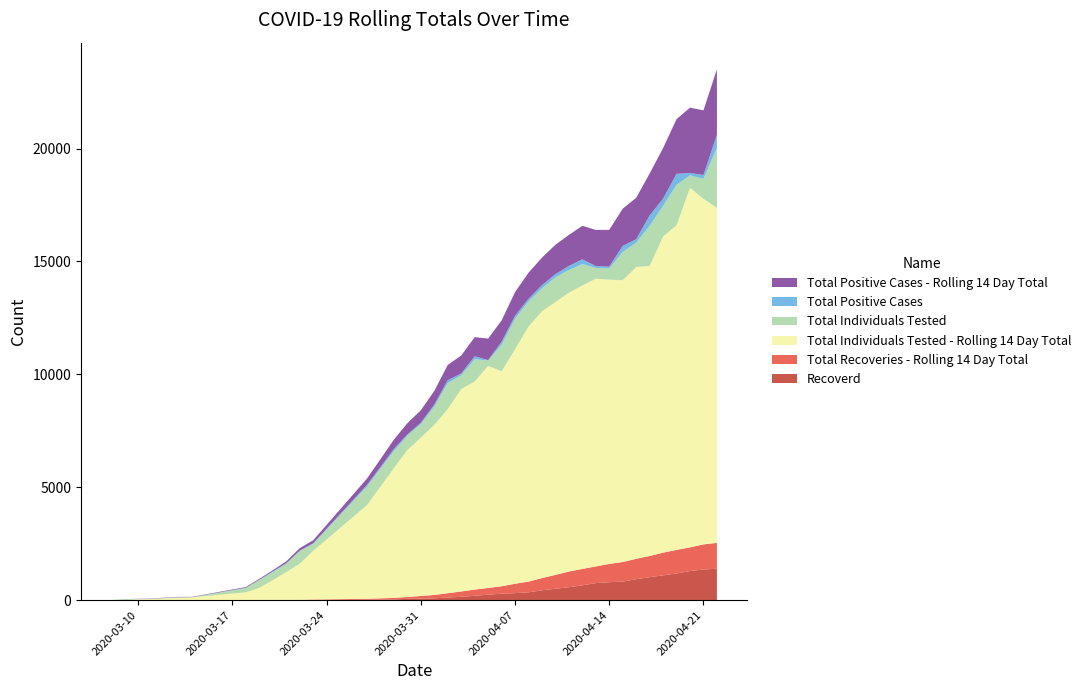

Reading right to left, transcribe all the data shown in this chart.

Recoverd: 2020-04-22=1395	2020-04-21=1356	2020-04-20=1291	2020-04-19=1182	2020-04-18=1099	2020-04-17=1018	2020-04-16=928	2020-04-15=822	2020-04-14=796	2020-04-13=755	2020-04-12=657	2020-04-11=574	2020-04-10=506	2020-04-09=437	2020-04-08=347	2020-04-07=311	2020-04-06=286	2020-04-05=243	2020-04-04=195	2020-04-03=150	2020-04-02=117	2020-04-01=83	2020-03-31=69	2020-03-30=60	2020-03-29=30	2020-03-28=21	2020-03-27=17	2020-03-23=11	2020-03-22=0	2020-03-21=0	2020-03-20=0	2020-03-19=8	2020-03-18=4	2020-03-14=0	2020-03-13=0	2020-03-11=0	2020-03-10=0	2020-03-09=0	2020-03-08=0
Total Recoveries - Rolling 14 Day Total: 2020-04-22=1143	2020-04-21=1114	2020-04-20=1048	2020-04-19=1045	2020-04-18=1005	2020-04-17=939	2020-04-16=904	2020-04-15=868	2020-04-14=811	2020-04-13=739	2020-04-12=727	2020-04-11=695	2020-04-10=612	2020-04-09=541	2020-04-08=476	2020-04-07=416	2020-04-06=330	2020-04-05=298	2020-04-04=275	2020-04-03=235	2020-04-02=191	2020-04-01=149	2020-03-31=117	2020-03-30=83	2020-03-29=69	2020-03-28=60	2020-03-27=45	2020-03-23=17	2020-03-22=13	2020-03-21=11	2020-03-20=8	2020-03-19=4	2020-03-18=1	2020-03-14=0	2020-03-13=0	2020-03-11=0	2020-03-10=0	2020-03-09=0	2020-03-08=0
Total Individuals Tested - Rolling 14 Day Total: 2020-04-22=14837	2020-04-21=15304	2020-04-20=15926	2020-04-19=14379	2020-04-18=14002	2020-04-17=12849	2020-04-16=12919	2020-04-15=12478	2020-04-14=12589	2020-04-13=12742	2020-04-12=12554	2020-04-11=12350	2020-04-10=12087	2020-04-09=11818	2020-04-08=11296	2020-04-07=10384	2020-04-06=9520	2020-04-05=9834	2020-04-04=9216	2020-04-03=8959	2020-04-02=8154	2020-04-01=7535	2020-03-31=7008	2020-03-30=6509	2020-03-29=5749	2020-03-28=4949	2020-03-27=4148	2020-03-23=2156	2020-03-22=1601	2020-03-21=1235	2020-03-20=876	2020-03-19=536	2020-03-18=343	2020-03-14=128	2020-03-13=101	2020-03-11=49	2020-03-10=40	2020-03-09=10	2020-03-08=10
Total Individuals Tested: 2020-04-22=2664	2020-04-21=886	2020-04-20=552	2020-04-19=1788	2020-04-18=1361	2020-04-17=1769	2020-04-16=1082	2020-04-15=1253	2020-04-14=495	2020-04-13=480	2020-04-12=952	2020-04-11=1005	2020-04-10=1091	2020-04-09=1016	2020-04-08=1107	2020-04-07=1353	2020-04-06=1174	2020-04-05=241	2020-04-04=984	2020-04-03=616	2020-04-02=1152	2020-04-01=812	2020-03-31=606	2020-03-30=633	2020-03-29=764	2020-03-28=801	2020-03-27=828	2020-03-23=310	2020-03-22=555	2020-03-21=366	2020-03-20=359	2020-03-19=347	2020-03-18=193	2020-03-14=1	2020-03-13=27	2020-03-11=15	2020-03-10=9	2020-03-09=30	2020-03-08=0
Total Positive Cases: 2020-04-22=571	2020-04-21=170	2020-04-20=103	2020-04-19=488	2020-04-18=315	2020-04-17=461	2020-04-16=152	2020-04-15=269	2020-04-14=83	2020-04-13=82	2020-04-12=203	2020-04-11=177	2020-04-10=143	2020-04-09=137	2020-04-08=122	2020-04-07=129	2020-04-06=132	2020-04-05=18	2020-04-04=132	2020-04-03=80	2020-04-02=129	2020-04-01=83	2020-03-31=61	2020-03-30=54	2020-03-29=89	2020-03-28=67	2020-03-27=69	2020-03-23=25	2020-03-22=25	2020-03-21=26	2020-03-20=30	2020-03-19=10	2020-03-18=11	2020-03-14=1	2020-03-13=1	2020-03-11=1	2020-03-10=5	2020-03-09=7	2020-03-08=0
Total Positive Cases - Rolling 14 Day Total: 2020-04-22=2905	2020-04-21=2864	2020-04-20=2893	2020-04-19=2423	2020-04-18=2240	2020-04-17=1859	2020-04-16=1836	2020-04-15=1650	2020-04-14=1628	2020-04-13=1600	2020-04-12=1486	2020-04-11=1376	2020-04-10=1302	2020-04-09=1222	2020-04-08=1154	2020-04-07=1052	2020-04-06=945	2020-04-05=952	2020-04-04=846	2020-04-03=796	2020-04-02=677	2020-04-01=605	2020-03-31=551	2020-03-30=499	2020-03-29=414	2020-03-28=348	2020-03-27=280	2020-03-23=133	2020-03-22=108	2020-03-21=82	2020-03-20=52	2020-03-19=42	2020-03-18=31	2020-03-14=17	2020-03-13=16	2020-03-11=12	2020-03-10=7	2020-03-09=0	2020-03-08=0